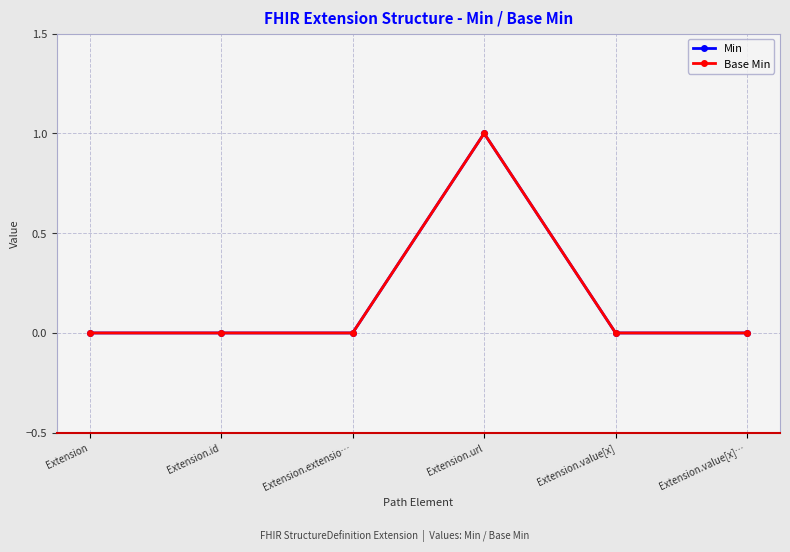

True or false: Base Min and Min intersect in this chart.

False